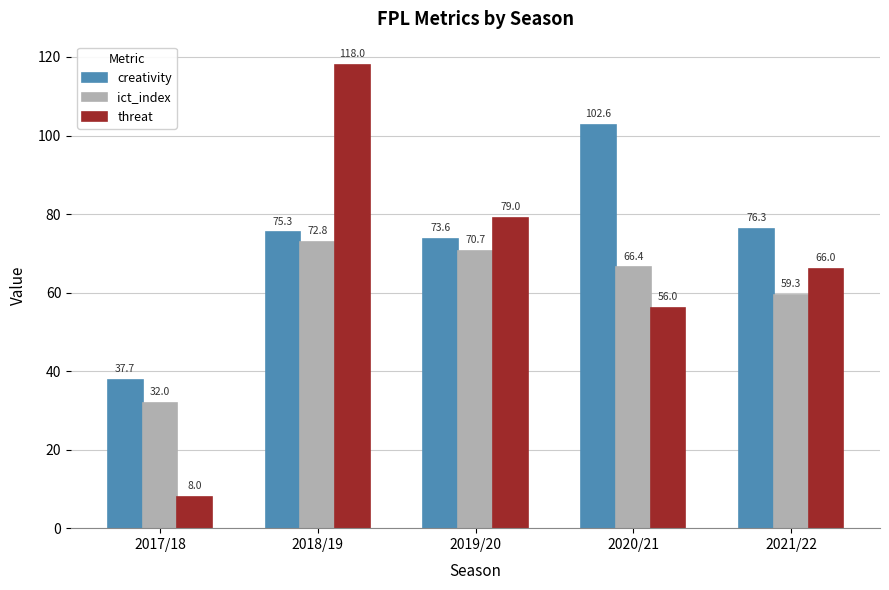

What are all the series names shown in the legend?

creativity, ict_index, threat